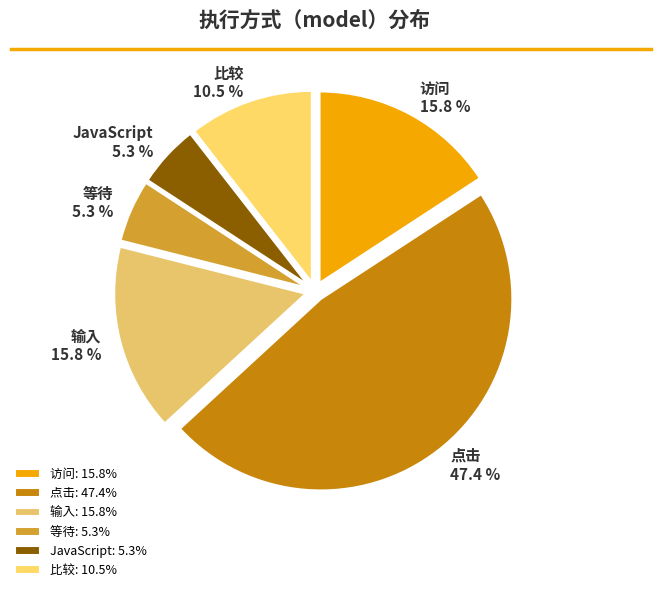

Is there a majority slice in this chart?

No